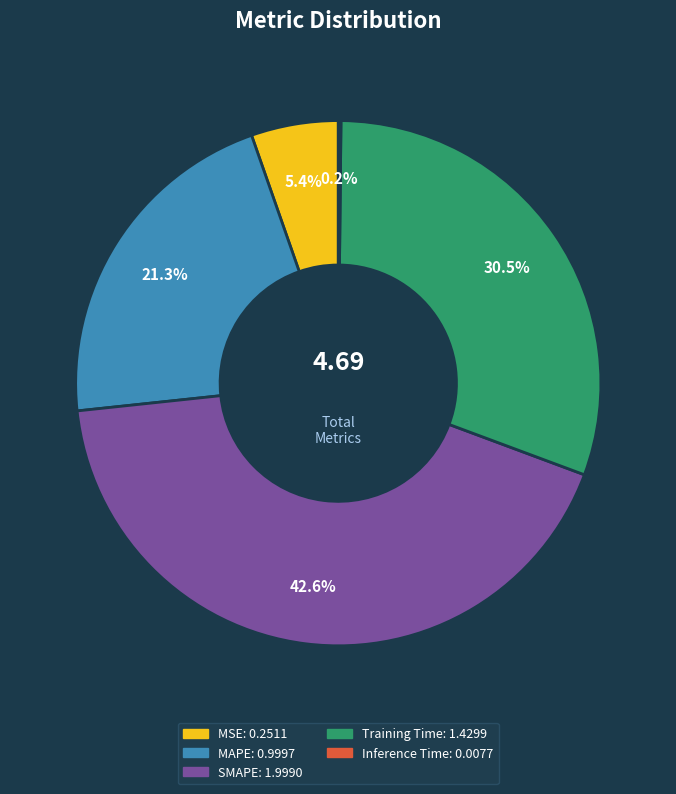

Does any single category account for the majority?

No